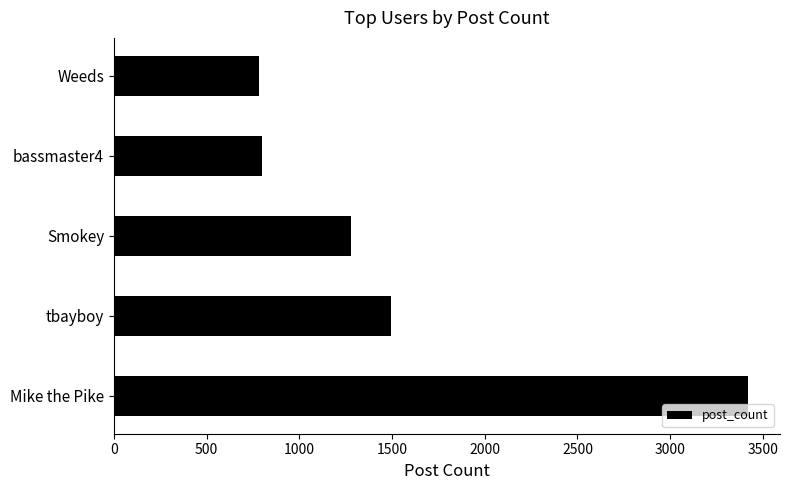

Reading bottom to top, what are all the values shown in this chart?

3421	1497	1278	801	782